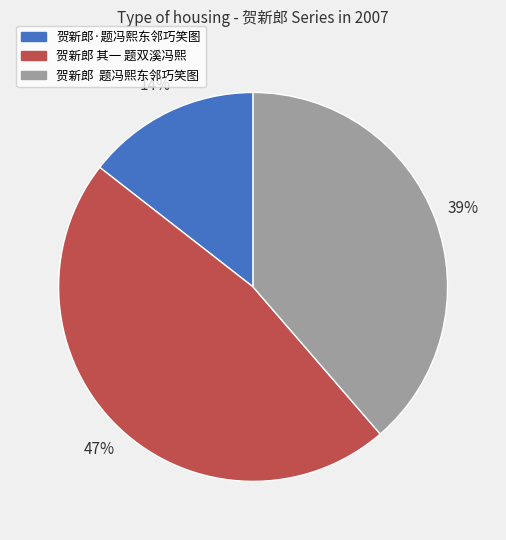

To the nearest percent, what is the average slice percentage?

33%